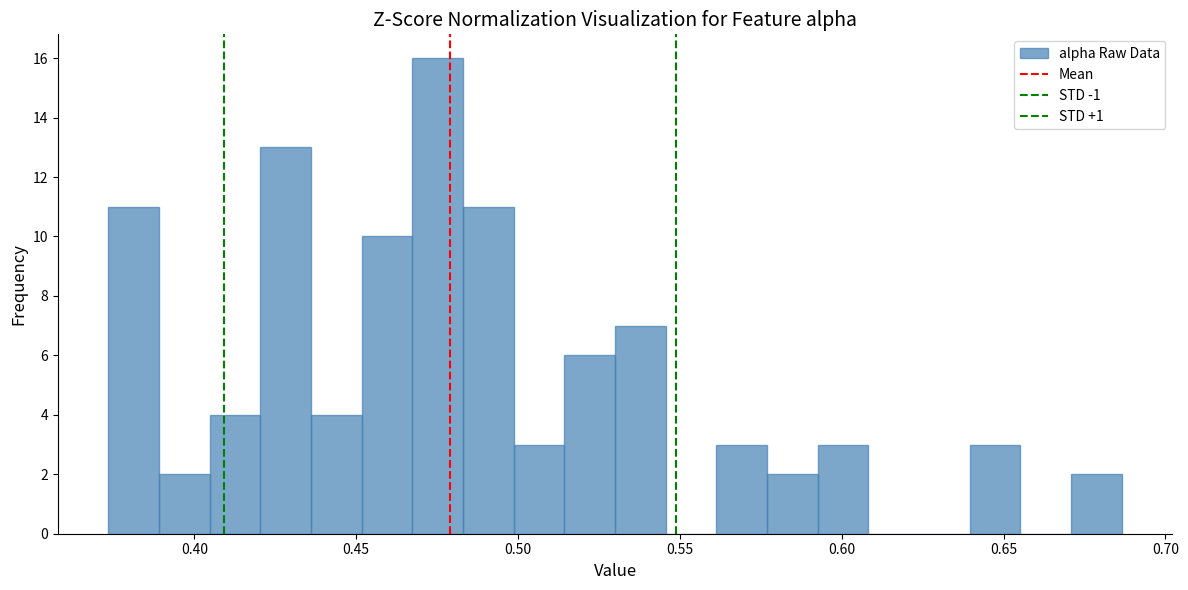

Read against the x-axis, roughly where is the centre of the tallest bar?

0.475